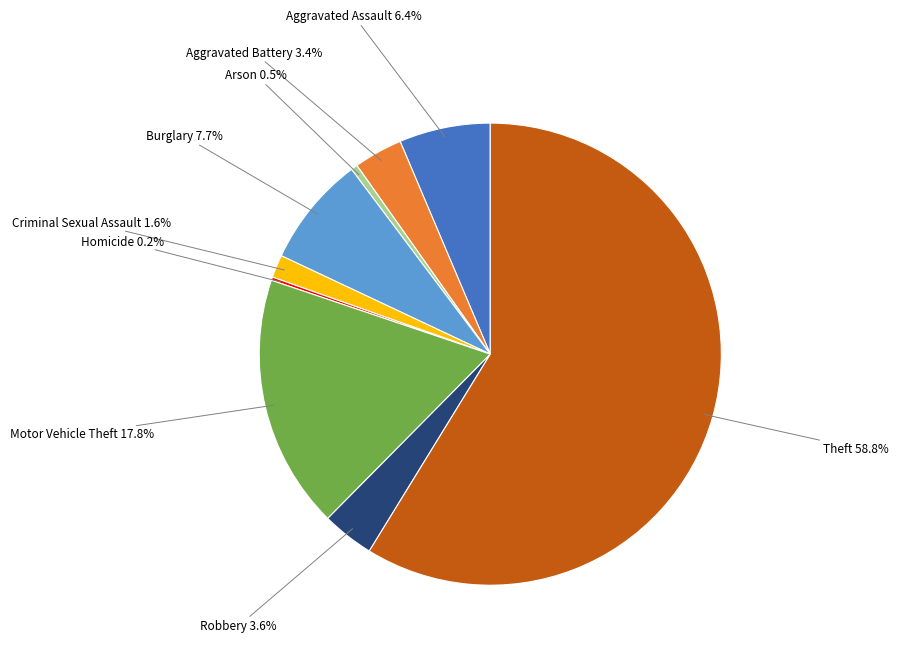

What percentage is NOT represented by Robbery?

96.4%